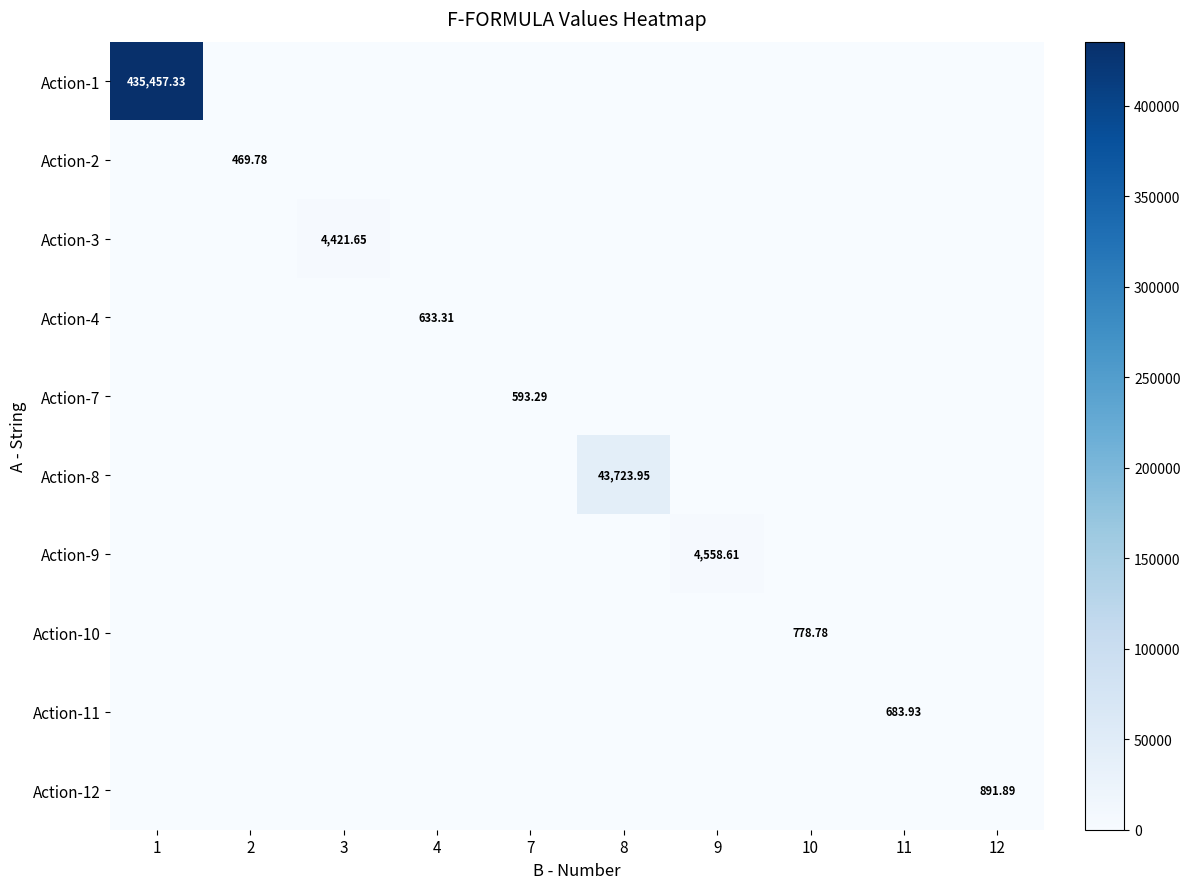

At which category does the chart reach its minimum across all series?

2